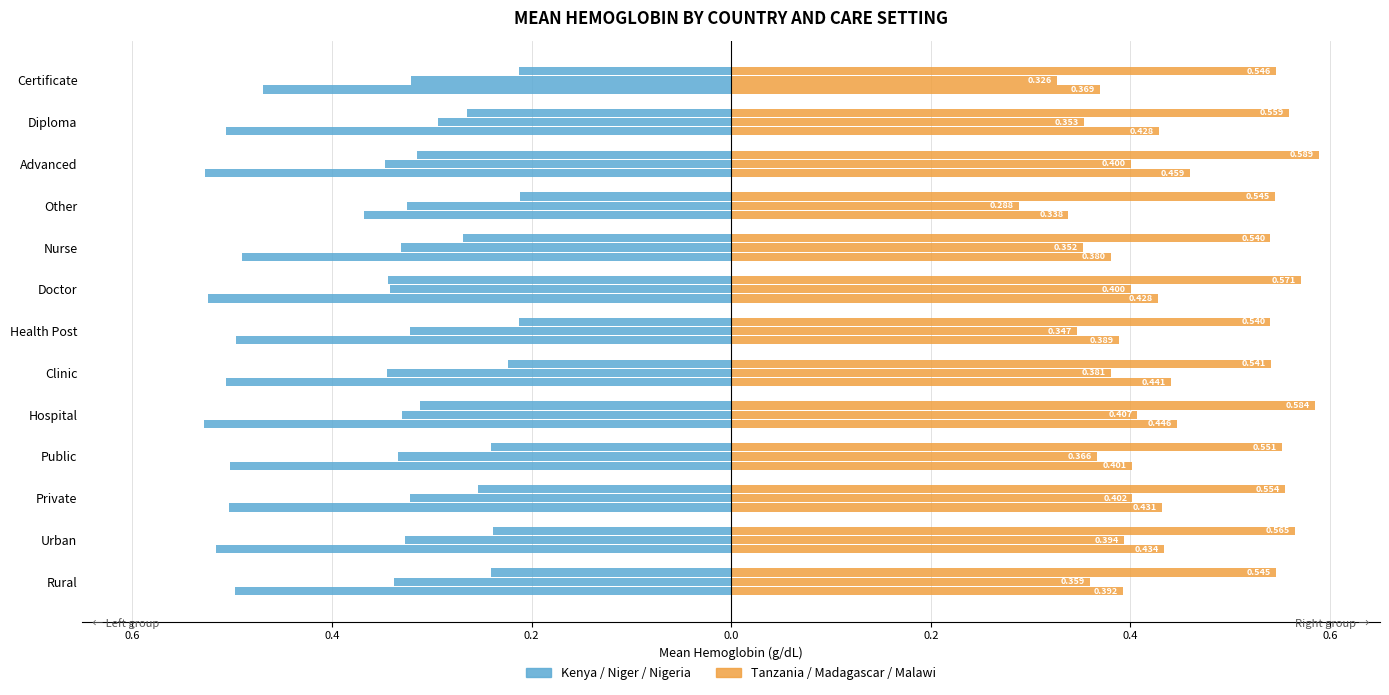

Read the Kenya value at Doctor.

-0.5